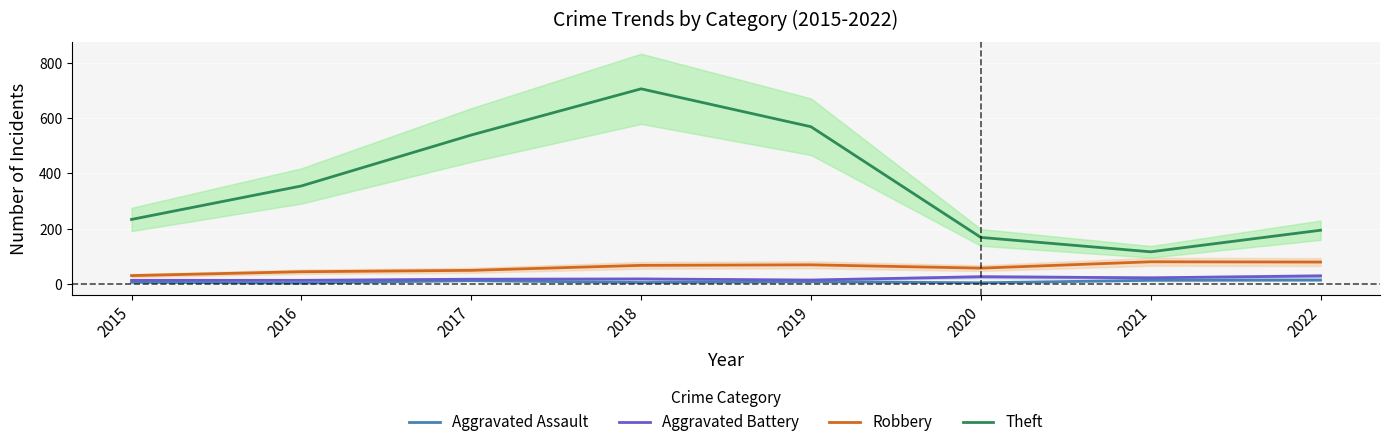

Rank the series at 2019 from lowest to highest value.

Aggravated Assault, Aggravated Battery, Robbery, Theft